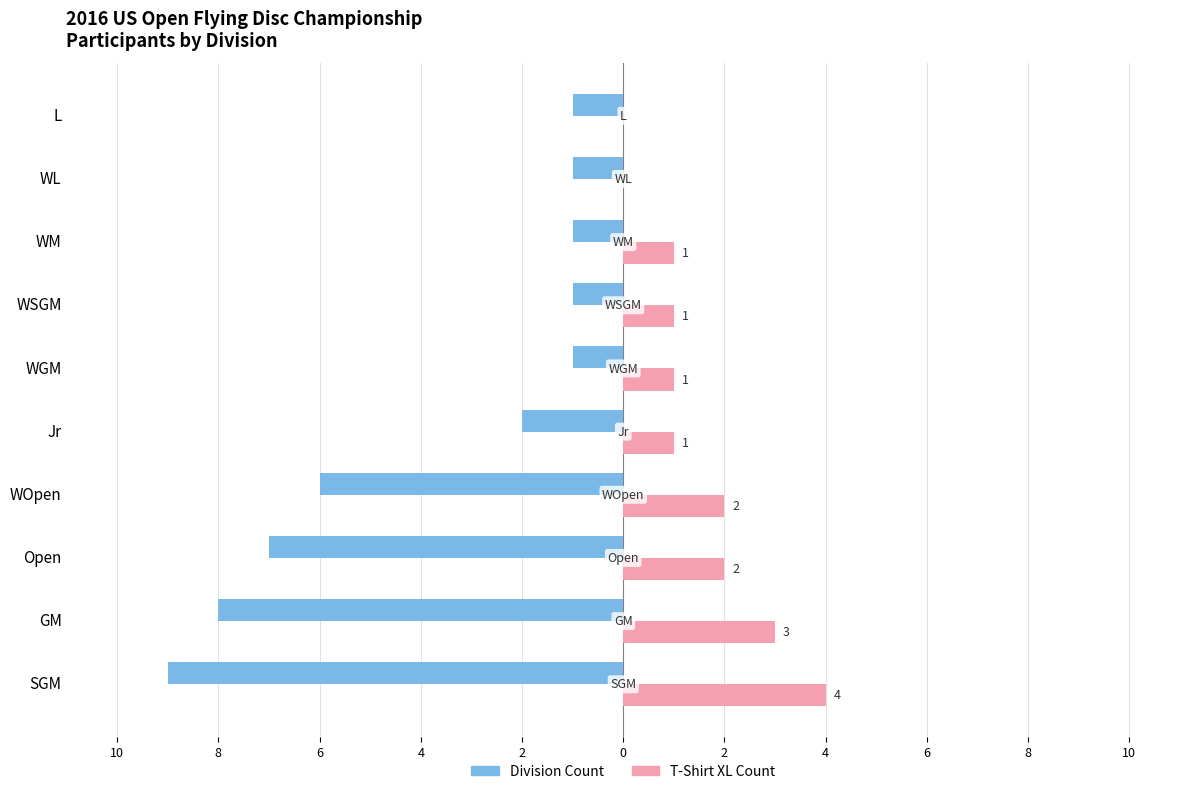

What is the maximum value for T-Shirt XL Count?

4